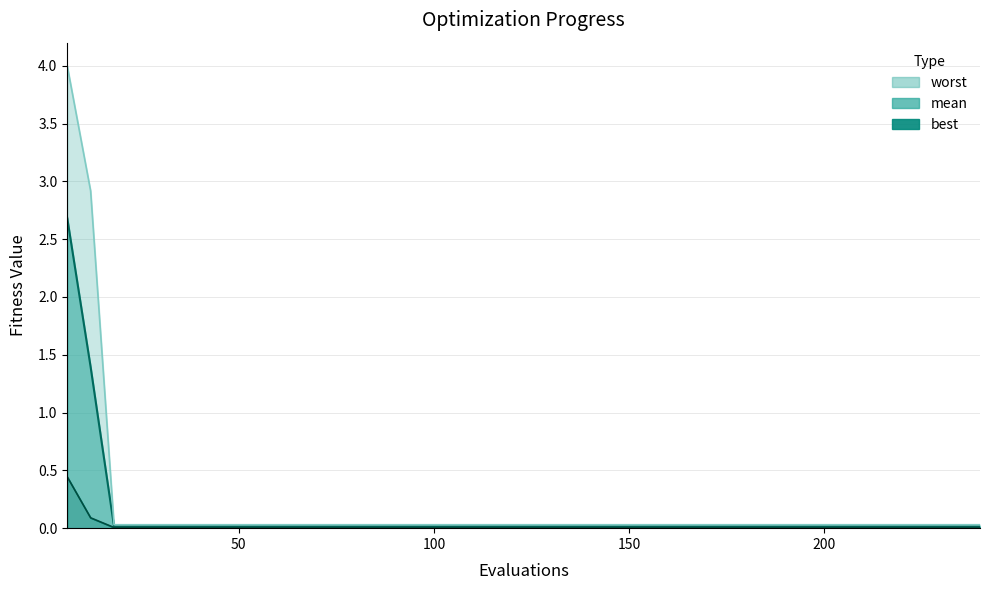

True or false: mean line and worst line cross at least once.

False